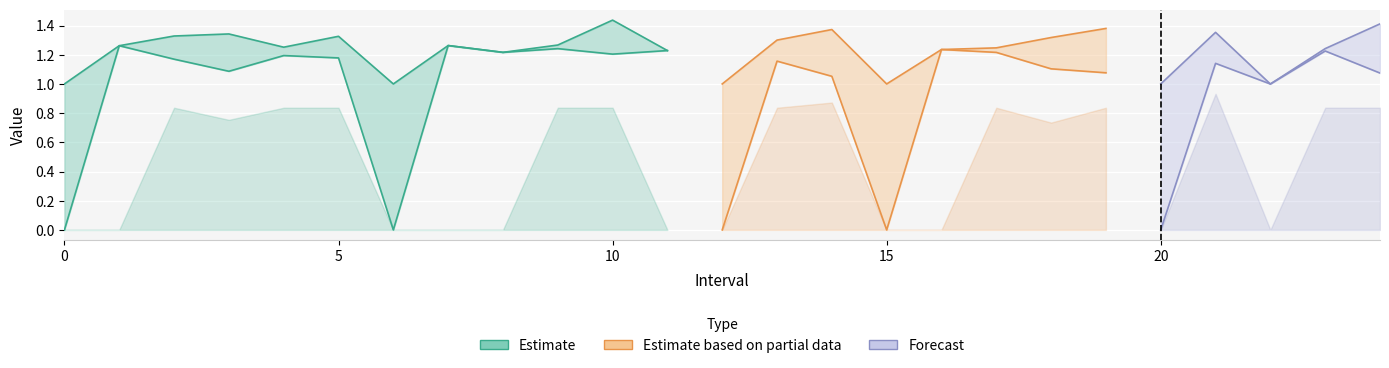

True or false: q_value has a value of 1.2 at 13.0.

False